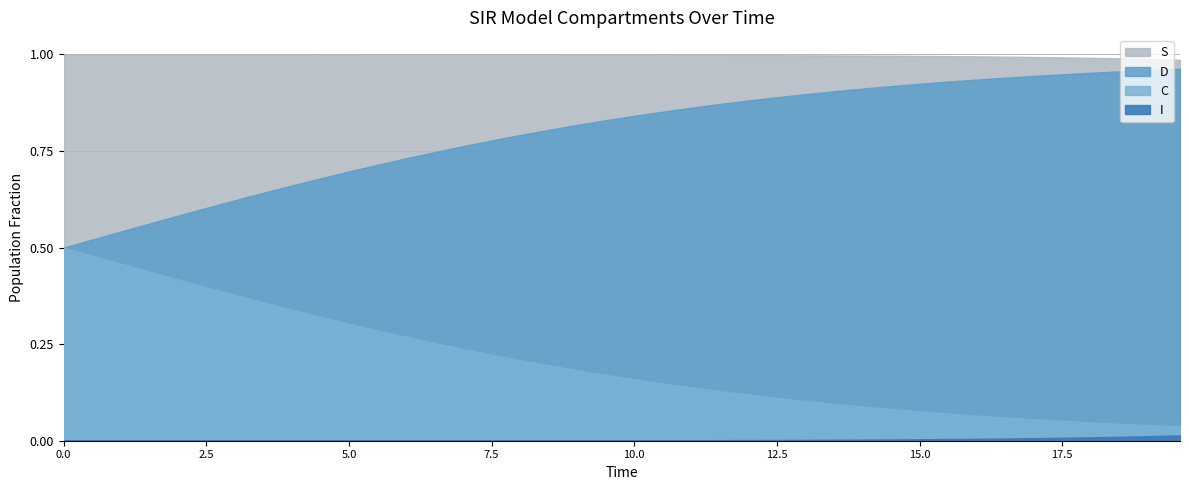

How many lines are shown in the chart?

4